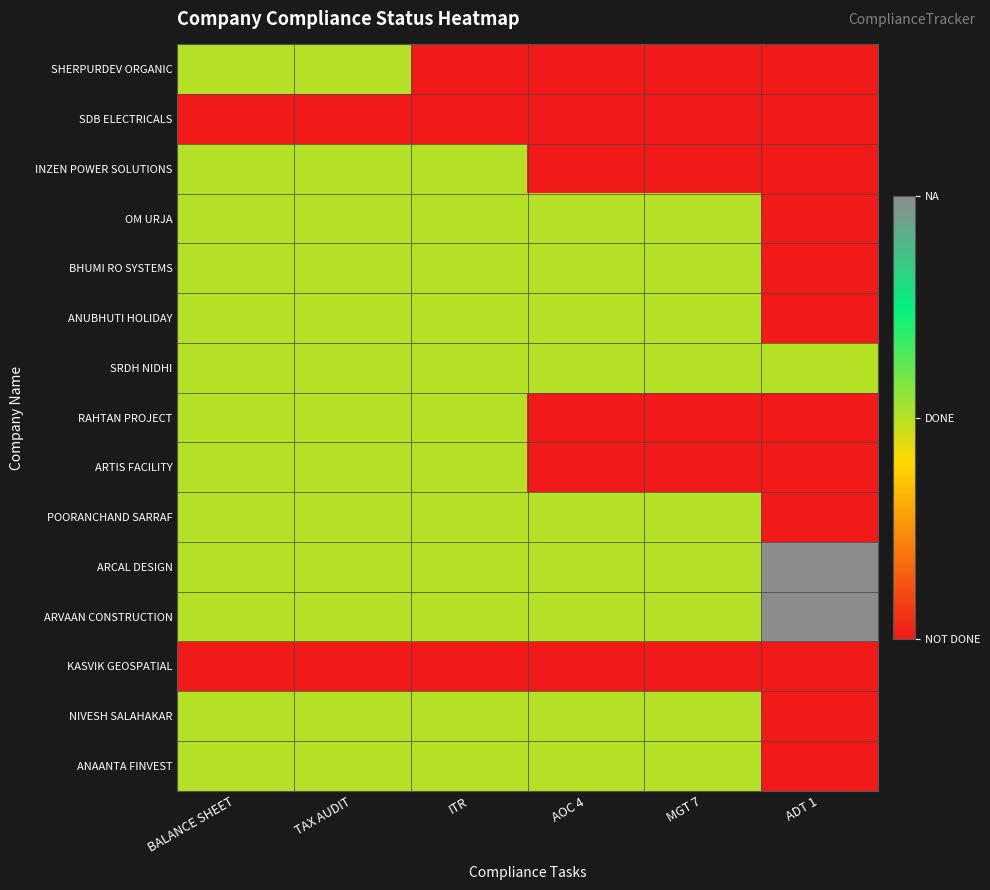

What is the total value across all series at BALANCE SHEET?

13